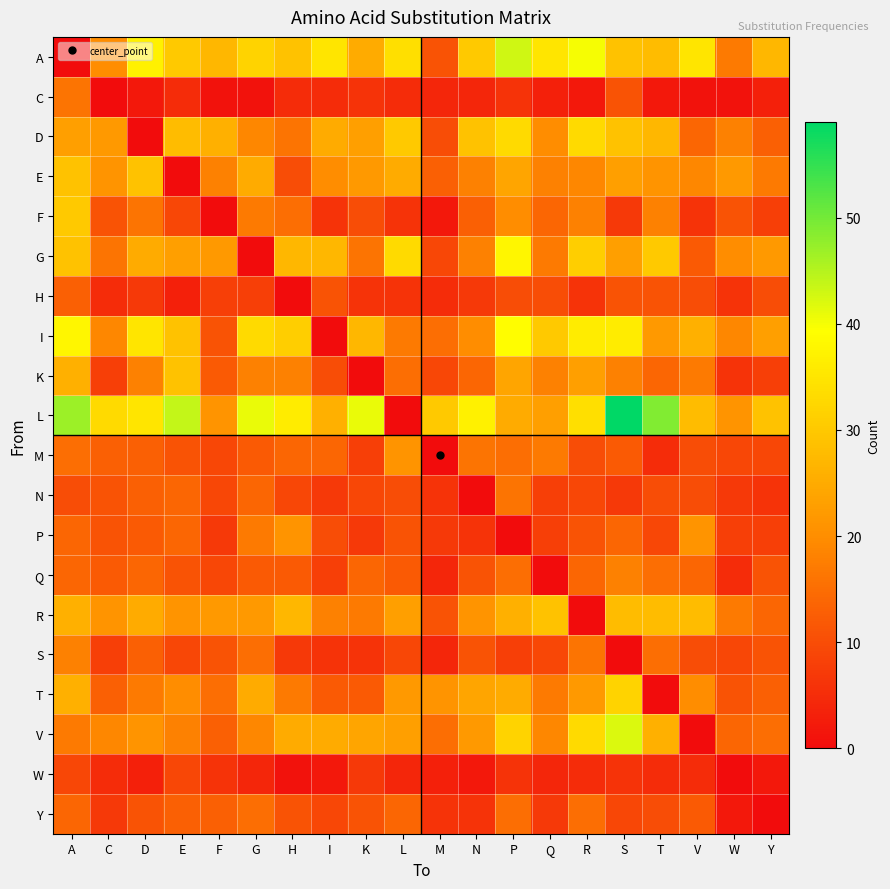

What is the greatest value displayed?

59